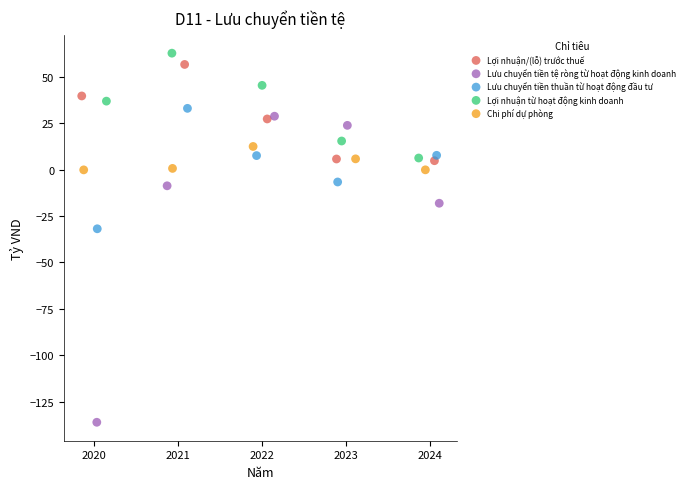

Which series contains the lowest Y value?

Lưu chuyển tiền tệ ròng từ hoạt động kinh doanh